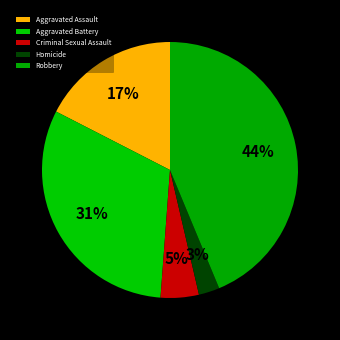

What portion of the pie excludes Criminal Sexual Assault?

95.2%